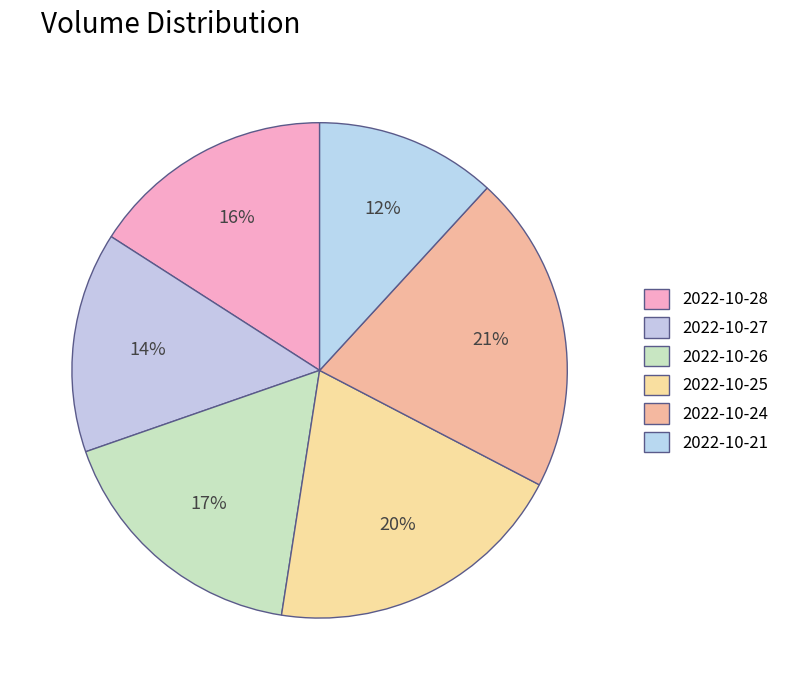

What is the largest slice in the pie chart?

2022-10-24